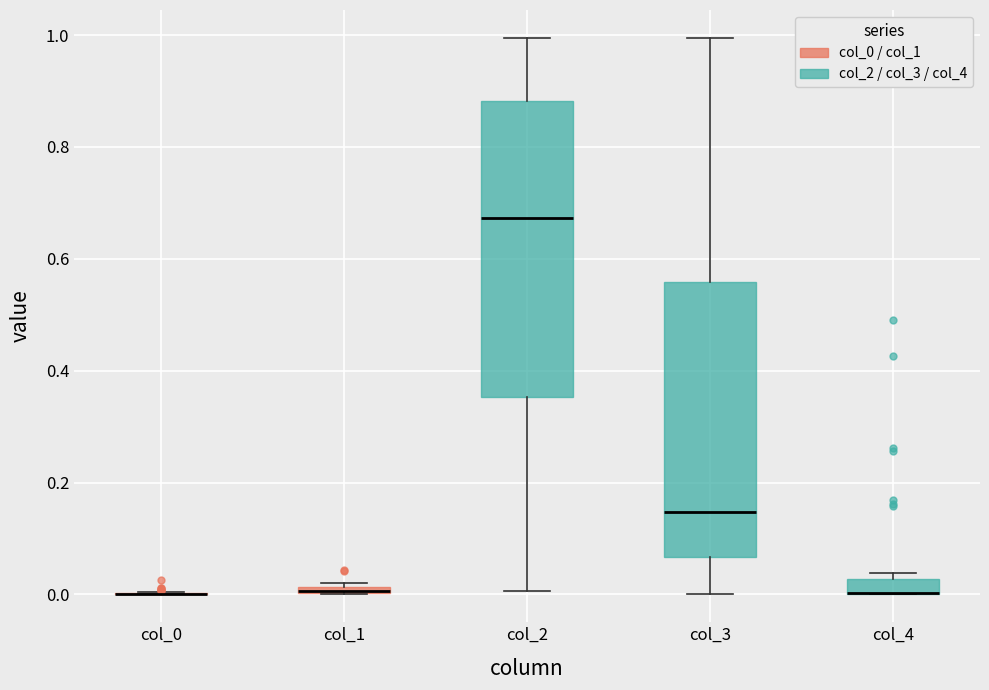

Which box is the tallest, from its lower edge to its upper edge?

col_2